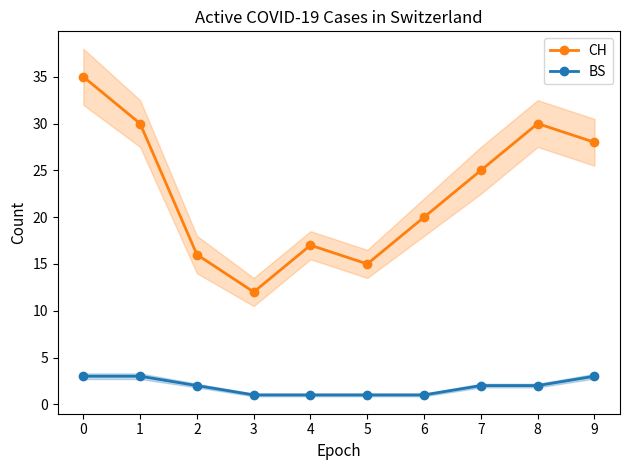

True or false: CH and BS cross at least once.

False